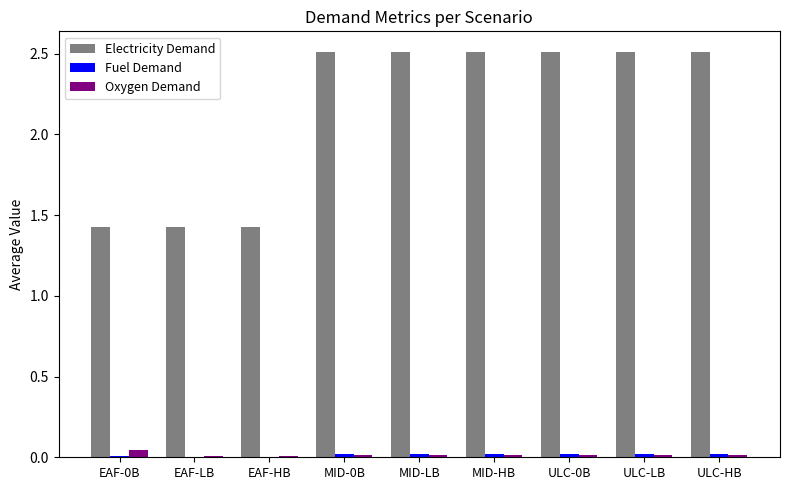

True or false: Electricity Demand has a value of 2.5 at MID-0B.

True